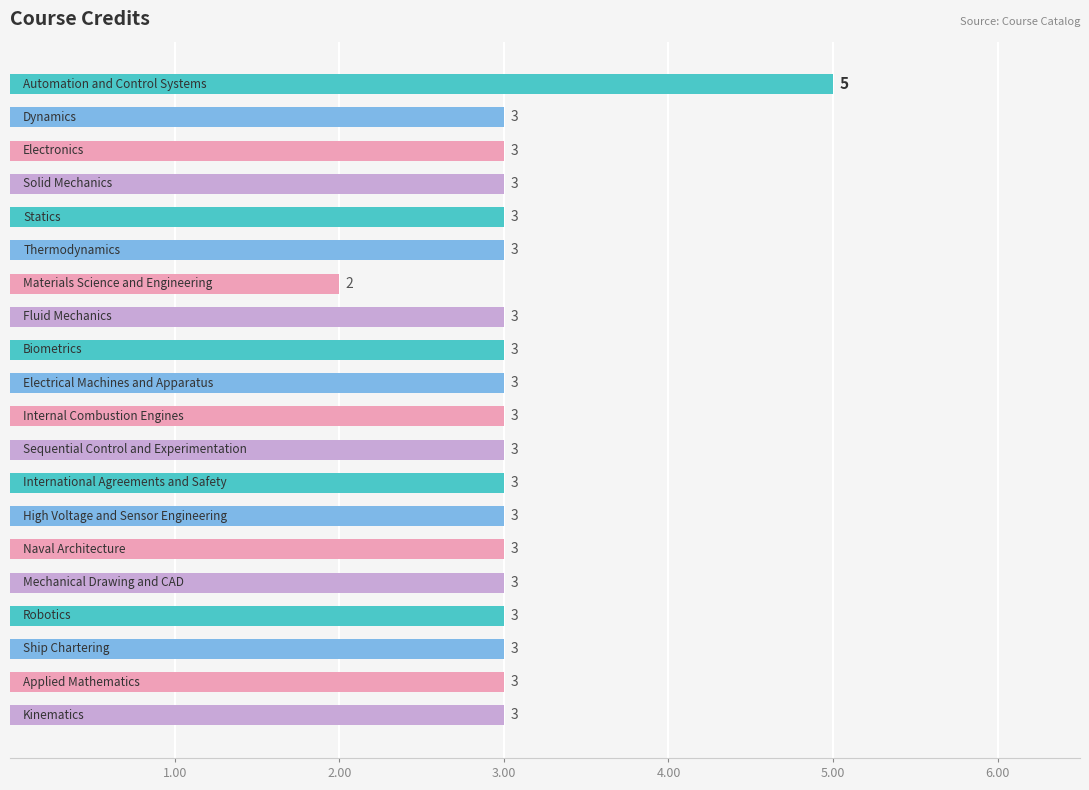

Does the chart contain stacked bars?

No